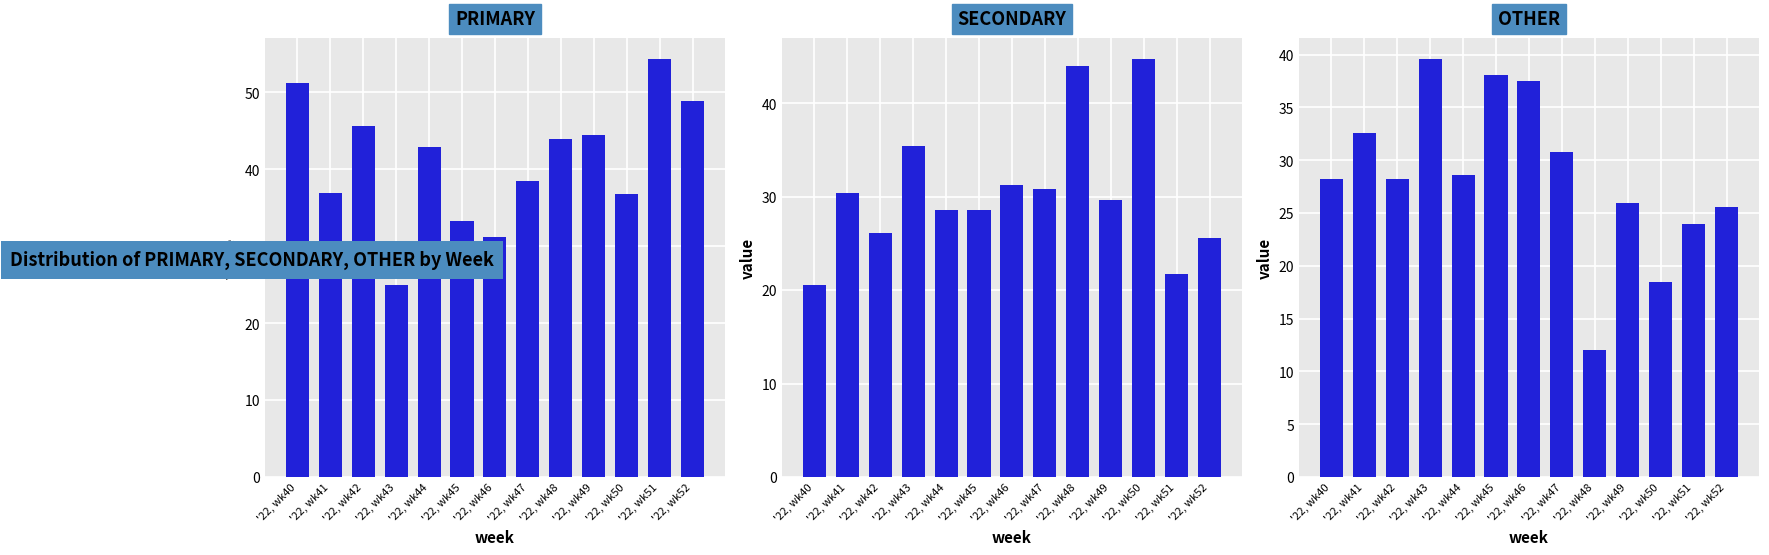

What is the difference between the highest and lowest values at '22, wk50?

26.3